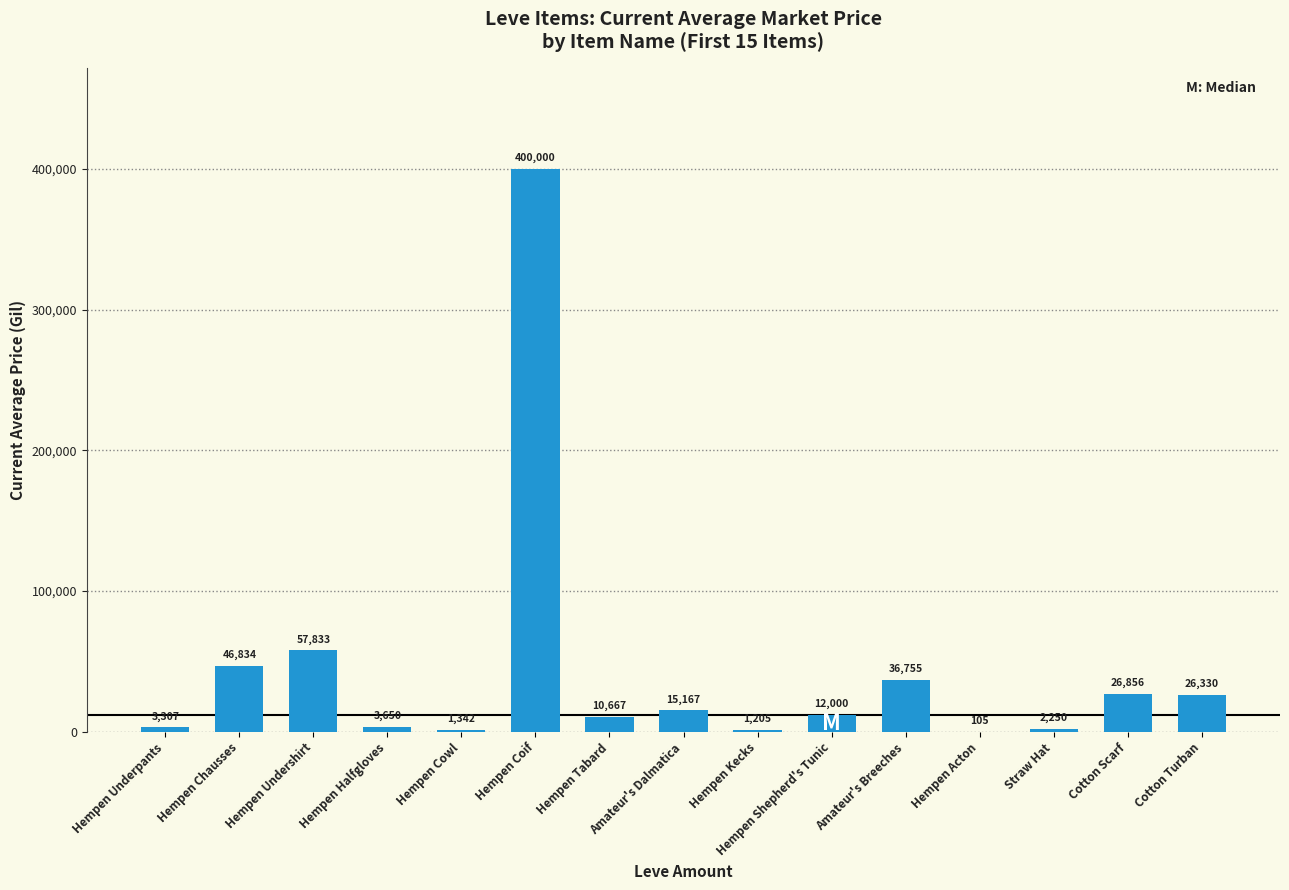

Which label corresponds to the largest value in the chart?

Hempen Coif